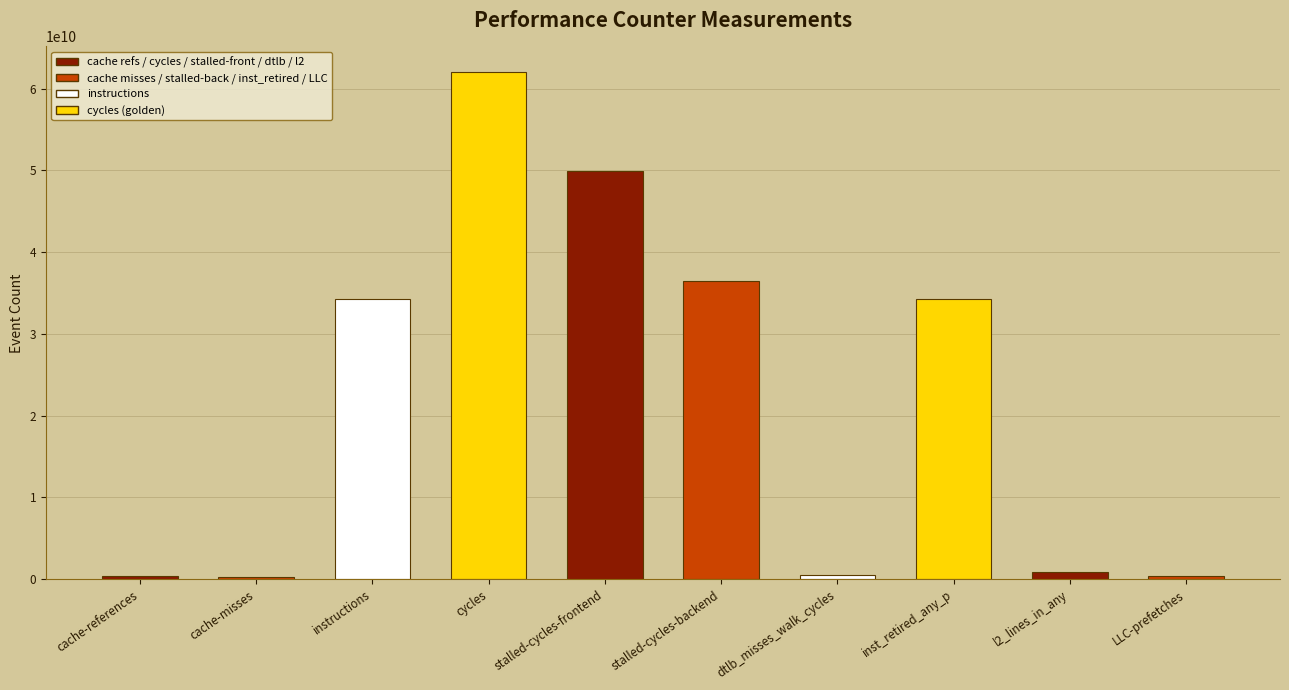

Are the bars grouped side by side (vs. stacked)?

No